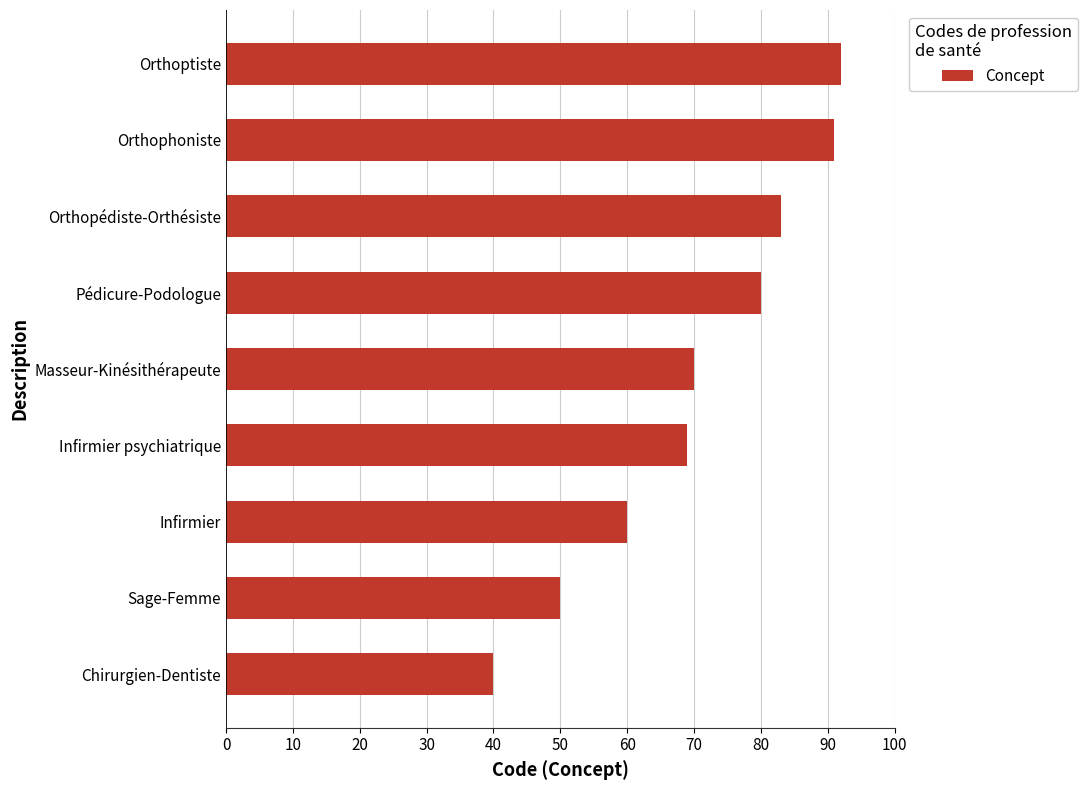

Which label corresponds to the largest value in the chart?

Orthoptiste